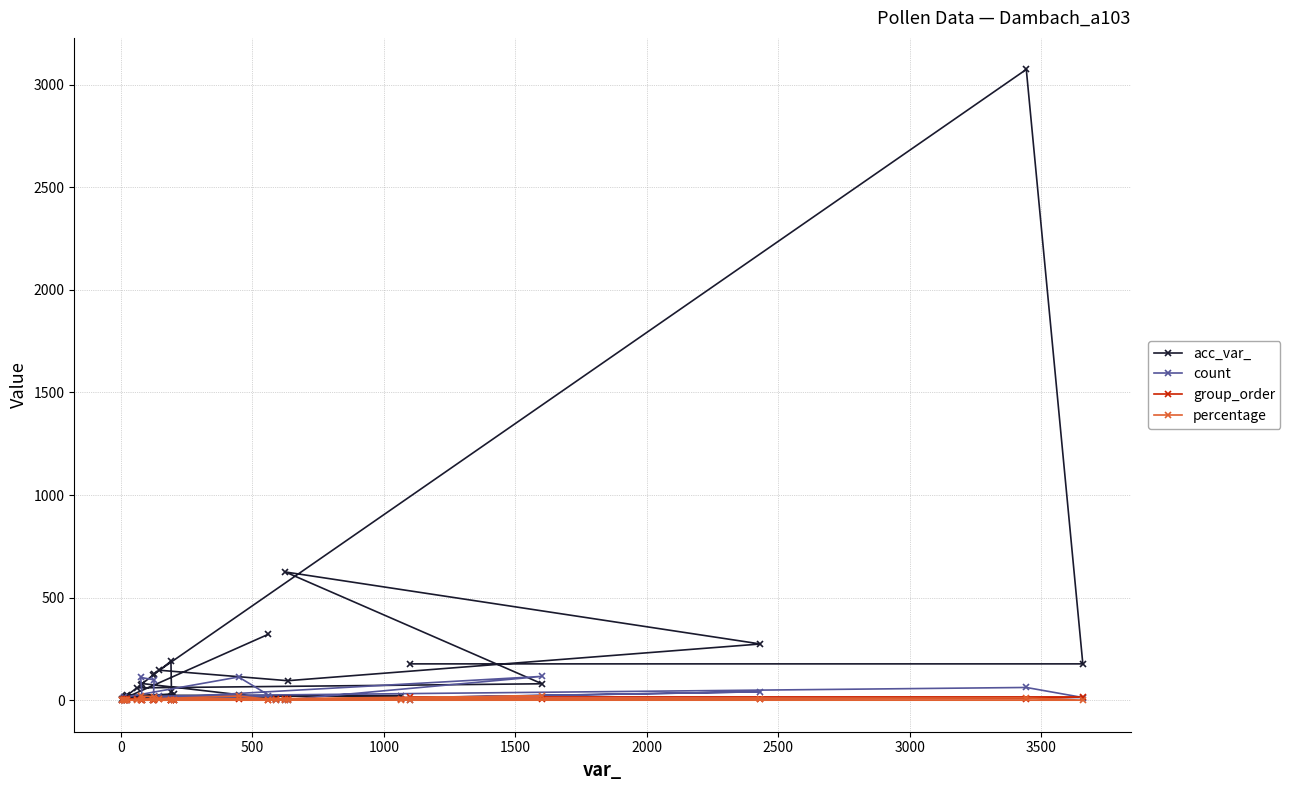

What is the maximum value shown in the chart?

3075.0